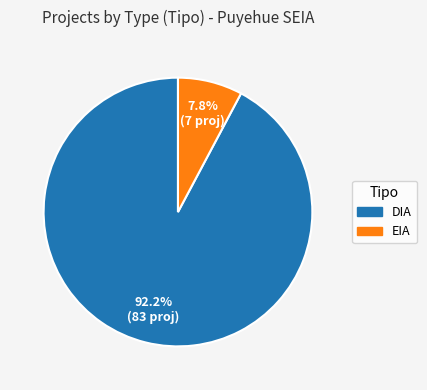

Count the number of slices in the pie.

2